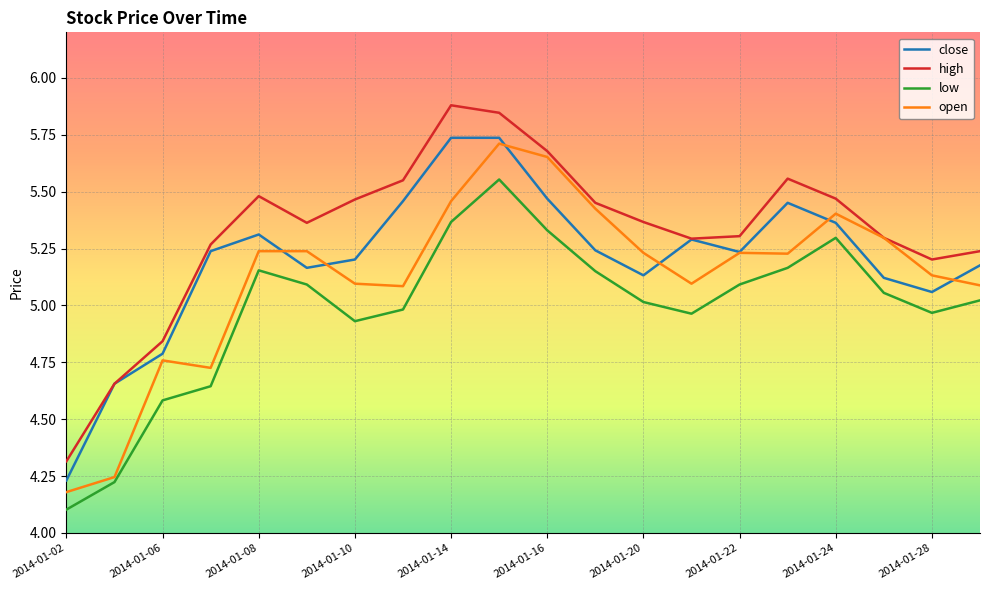

What is the maximum value shown in the chart?

5.9